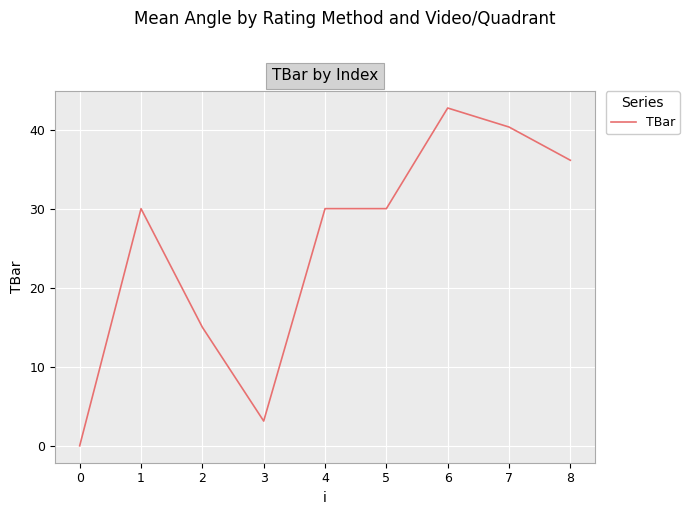

Which has a higher value, 0 or 3?

3